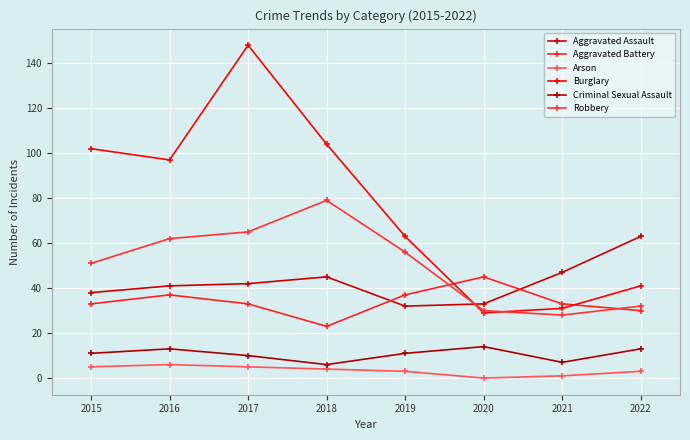

True or false: Arson and Criminal Sexual Assault intersect in this chart.

False